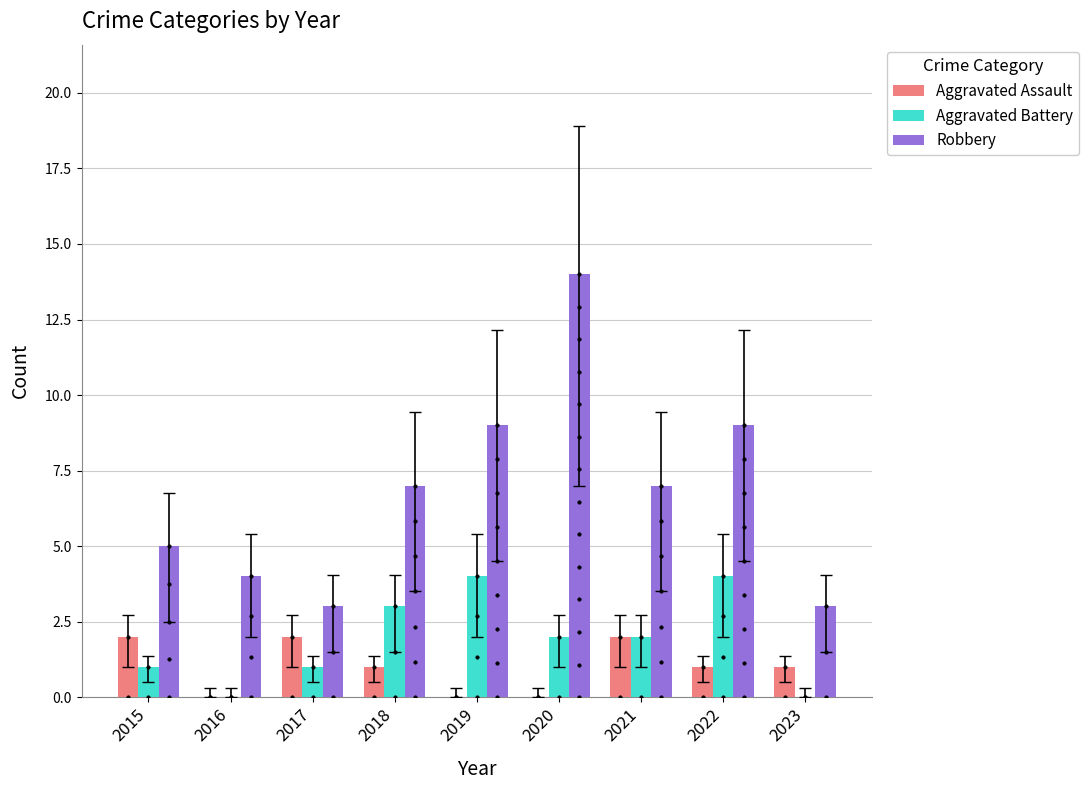

Which series has the largest Y range (max minus min)?

Robbery